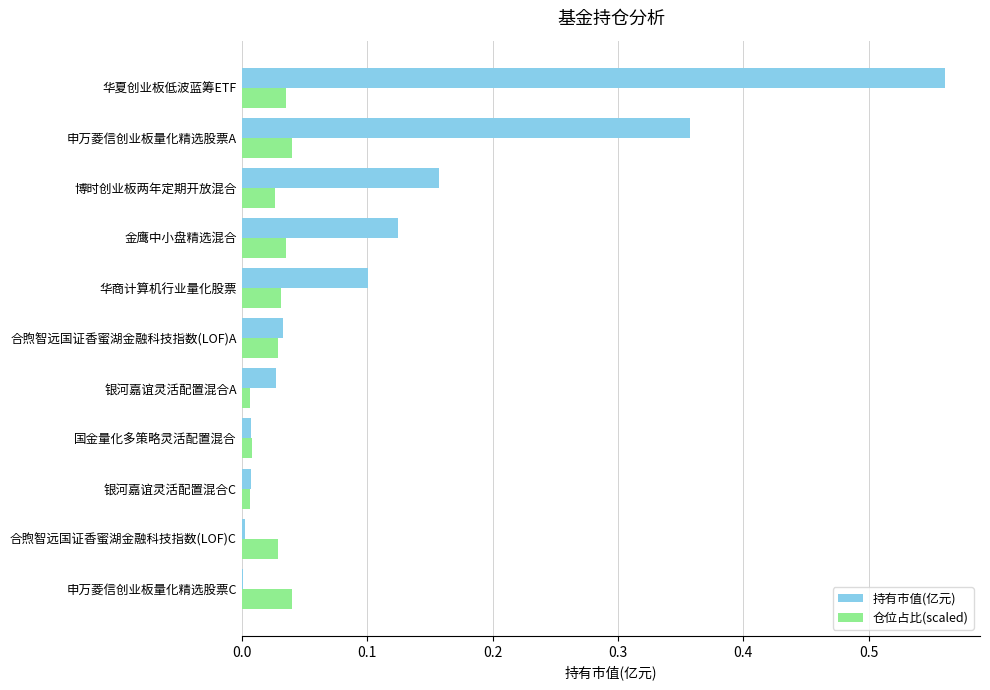

Which series has the largest total across all categories?

持有市值(亿元)